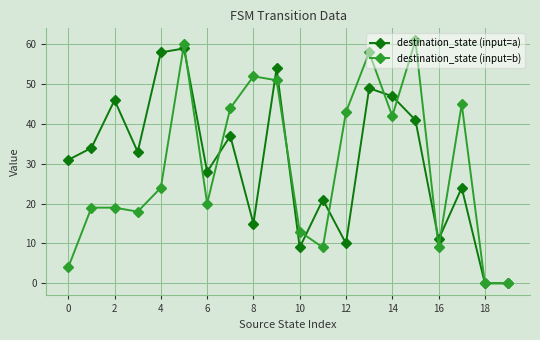

Which series has the largest range (max minus min)?

destination_state (input=b)